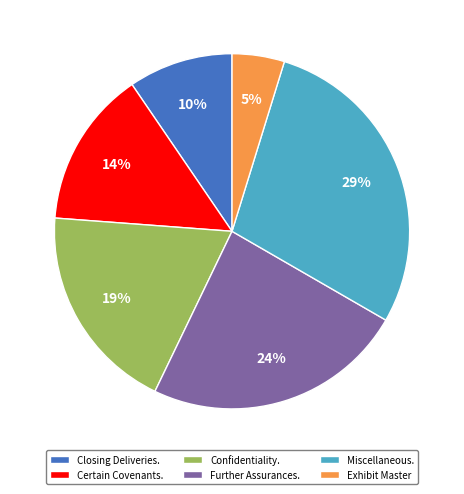

True or false: Closing Deliveries. accounts for 10% of the total.

True